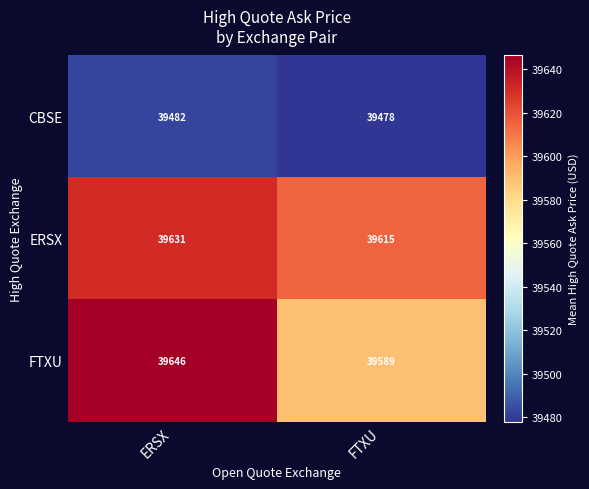

Which series has the largest total across all categories?

ERSX